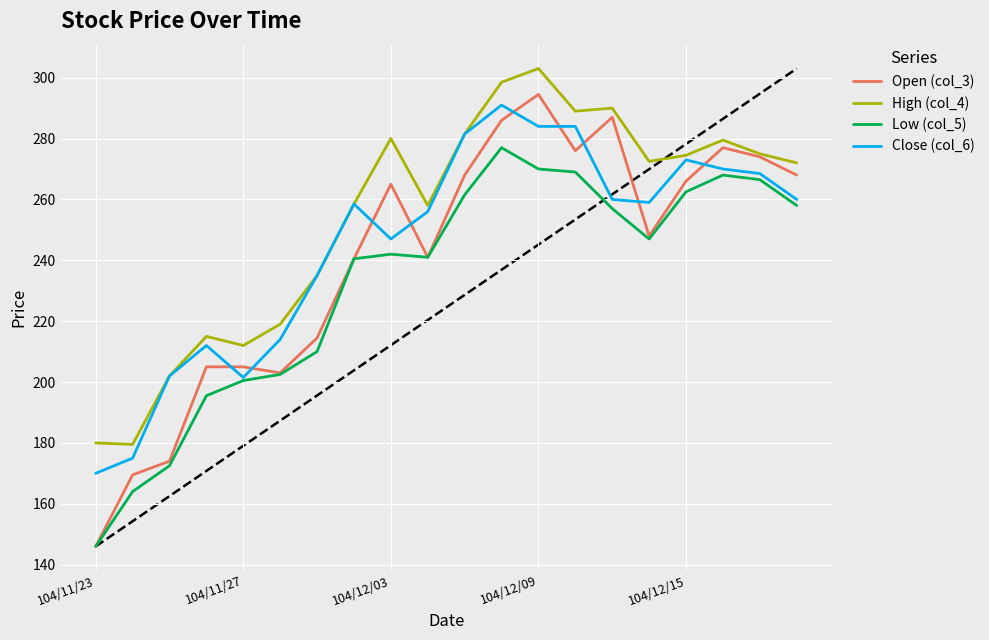

Which series has the widest spread of values?

Open (col_3)